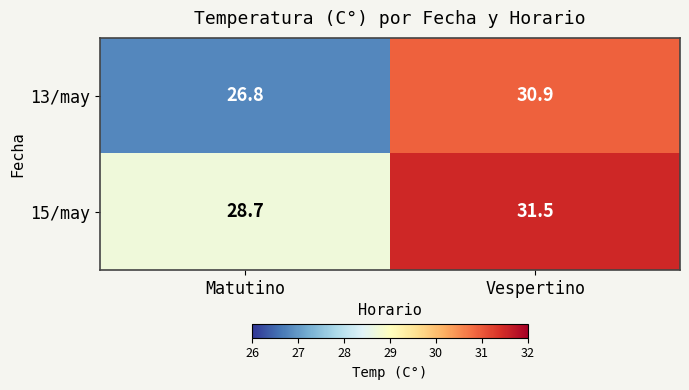

What is the maximum value shown in the chart?

31.5